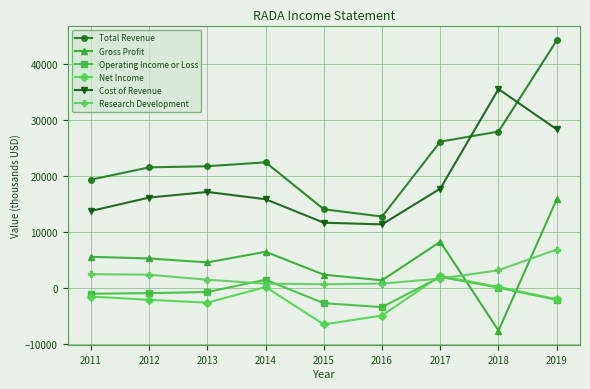

The Cost of Revenue series shows 41547 at 2019. True or false?

False